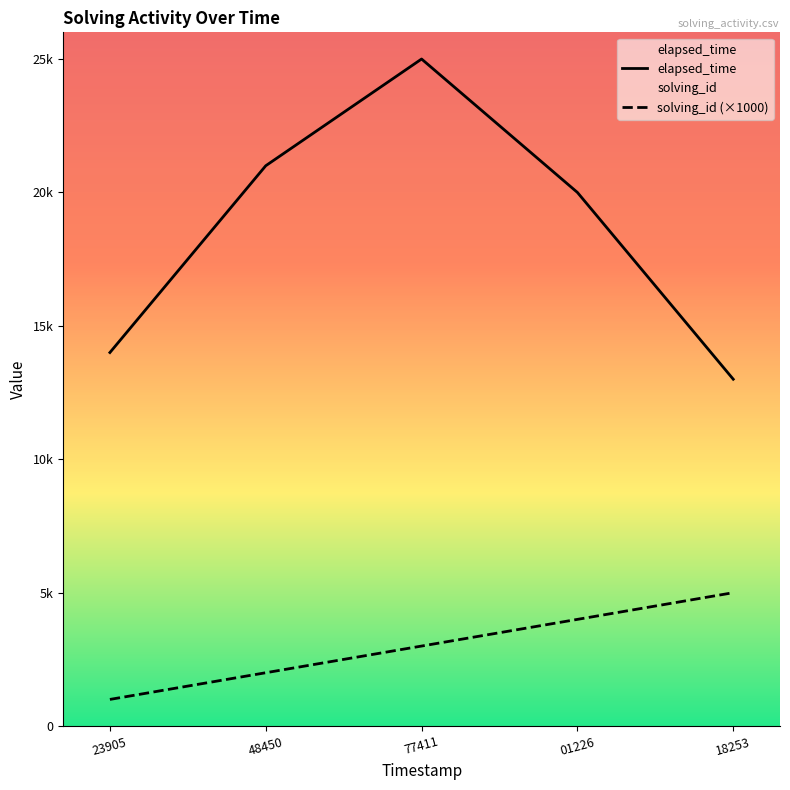

At which category does the chart reach its peak across all series?

77411